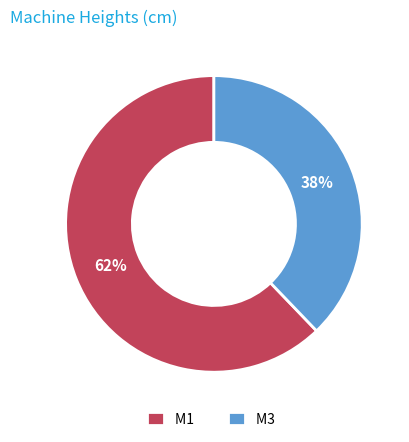

Combined, do M1 and M3 account for over 50%?

Yes